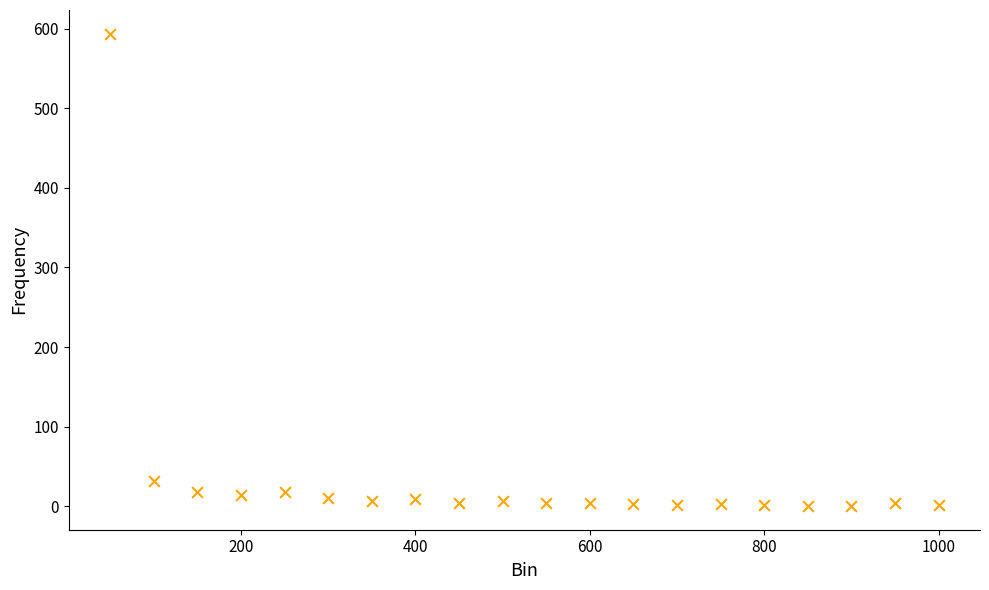

What Y value in the scatter plot is closest to 297?

31